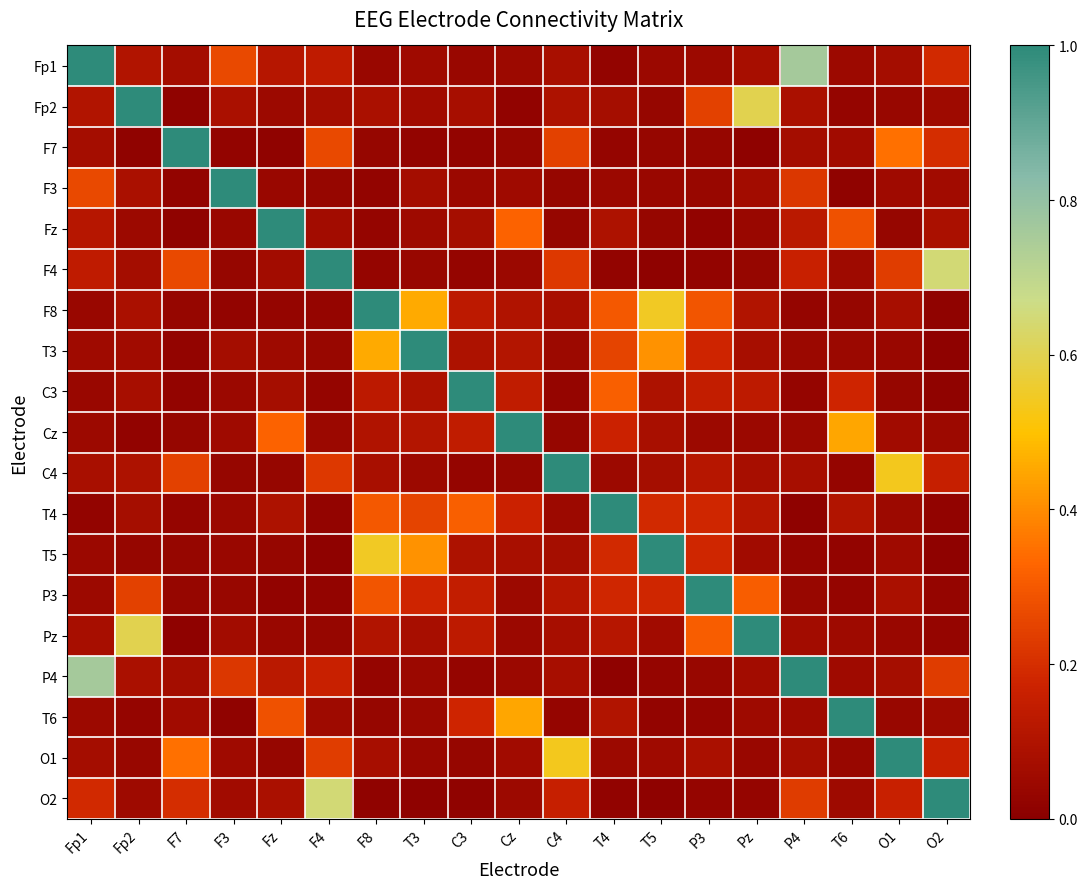

Which series has the largest total across all categories?

F8